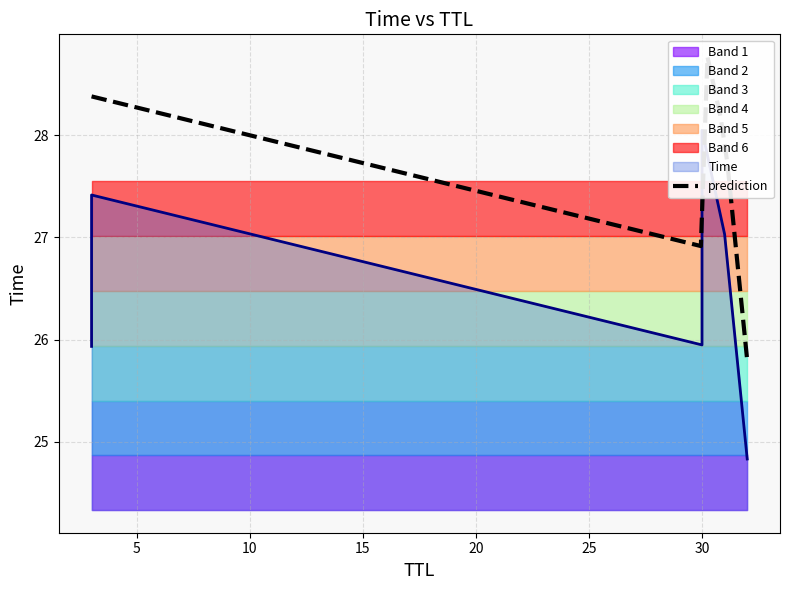

The value at 31 is 27.0. True or false?

True